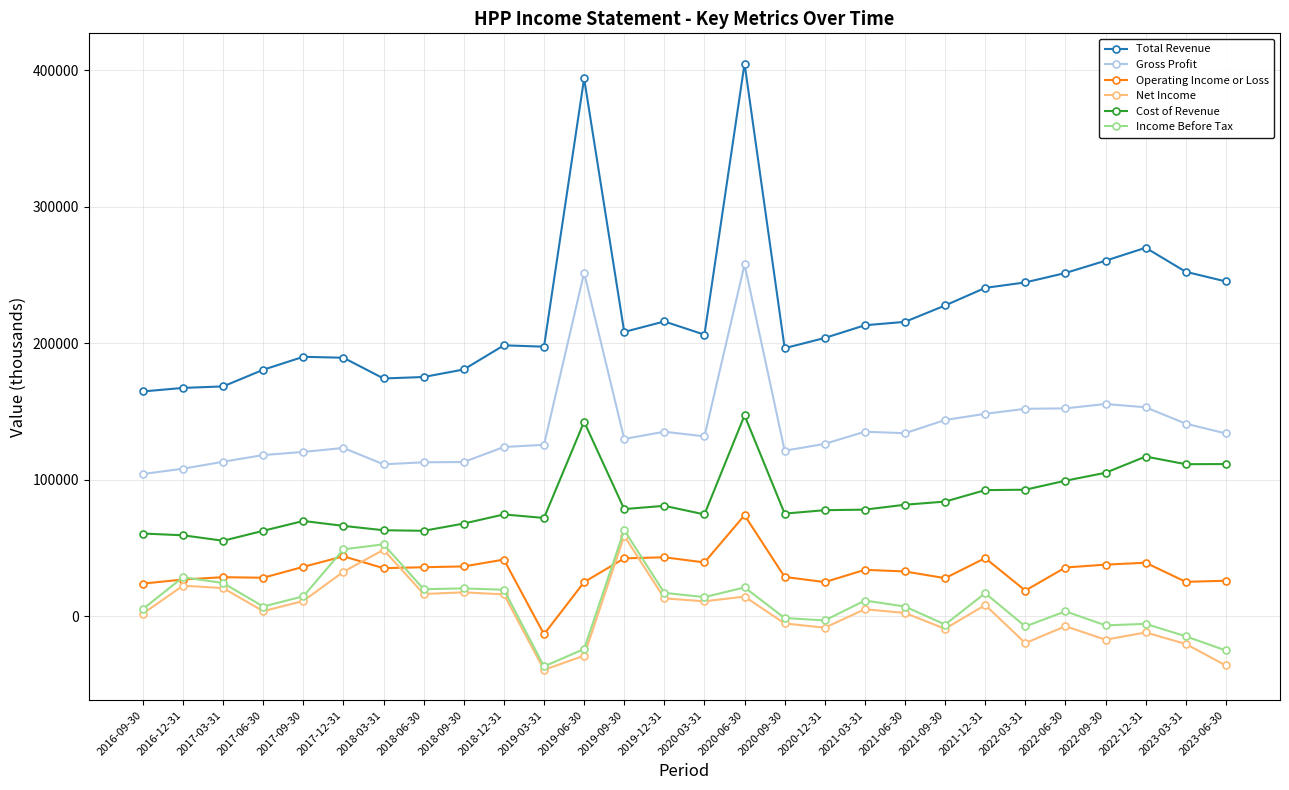

True or false: Net Income has more than 1 points higher than both neighbors.

True